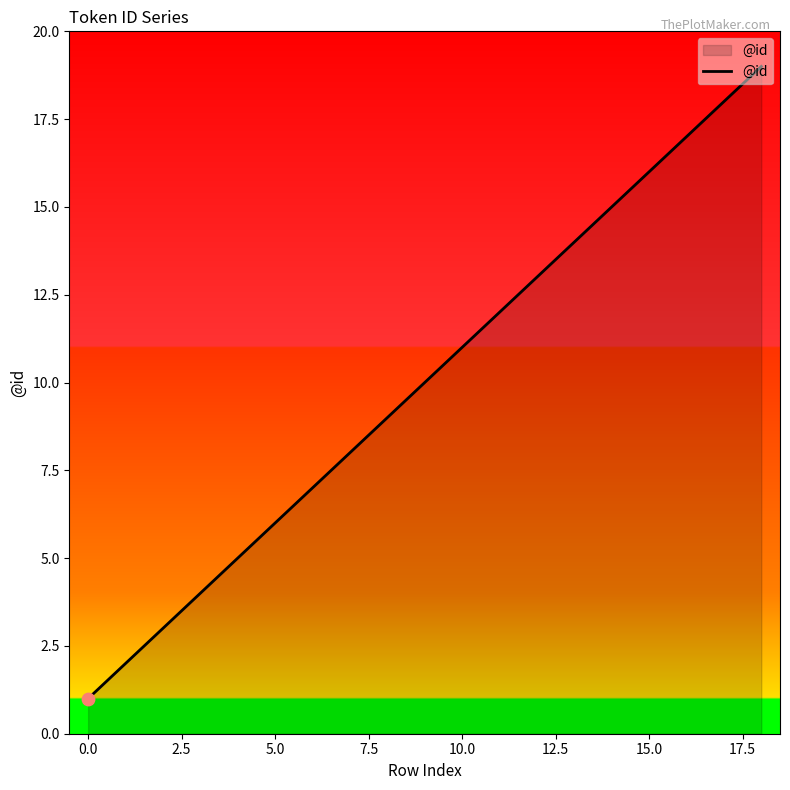

What is the maximum value shown in the chart?

19